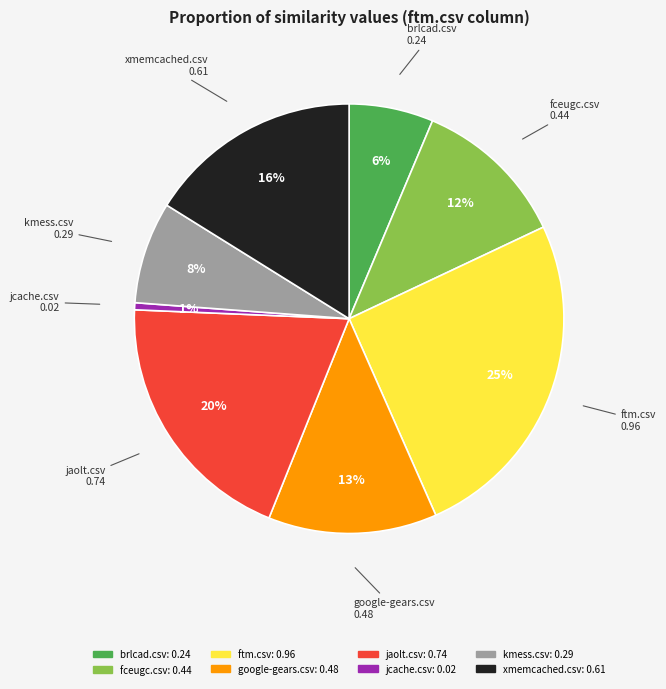

What is the smallest slice in the pie chart?

jcache.csv